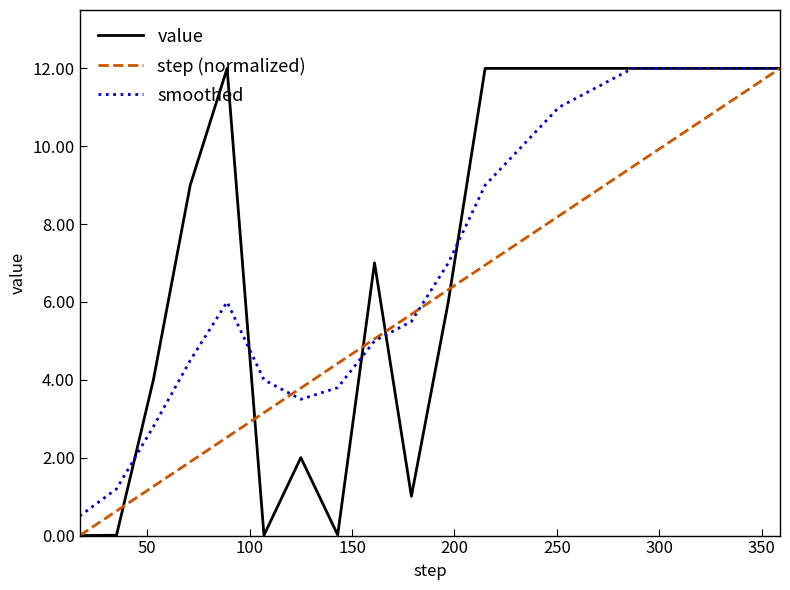

What is the lowest value of the smoothed series?

0.5